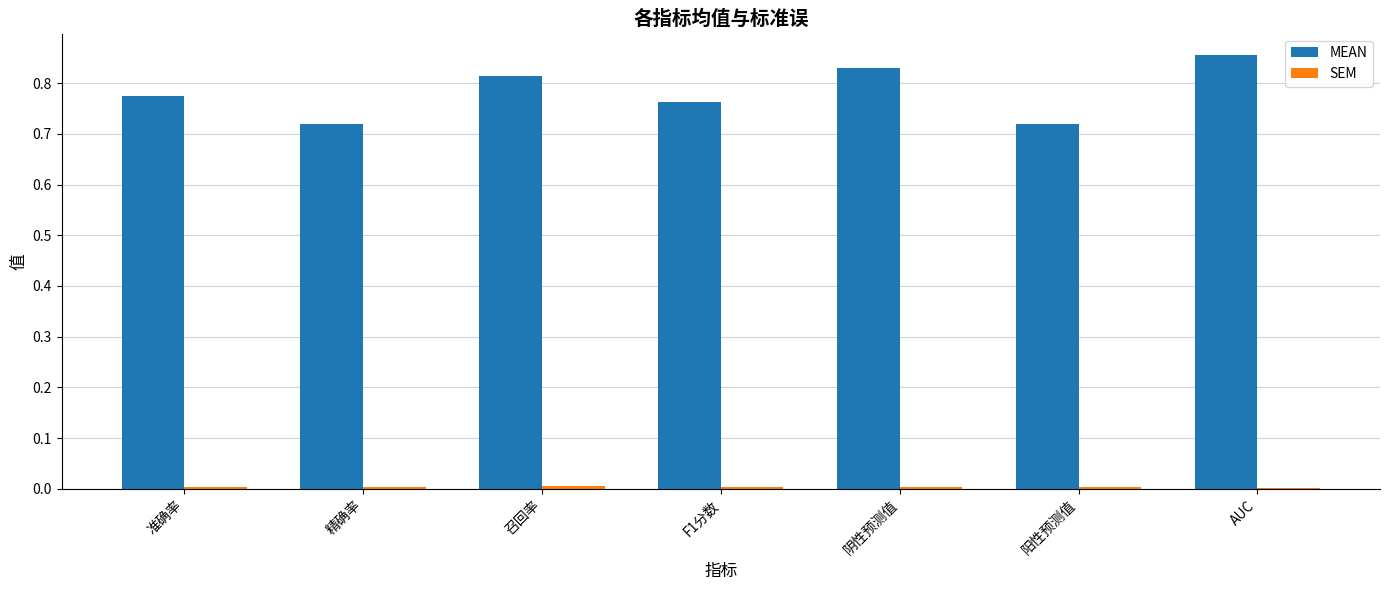

Between 阴性预测值 and 阳性预测值, which series saw the biggest shift?

MEAN